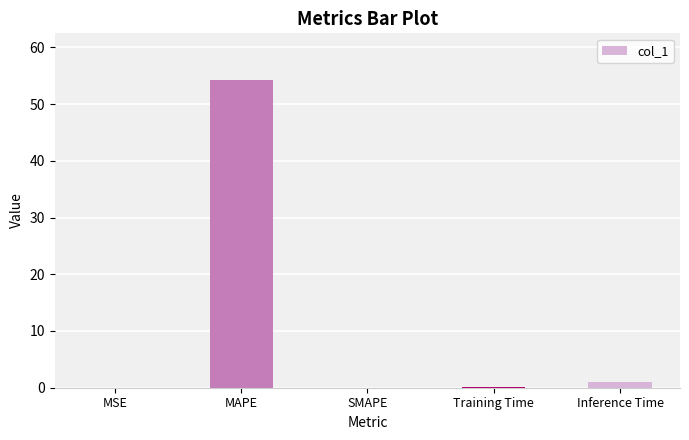

The value at SMAPE is 0.0. True or false?

True